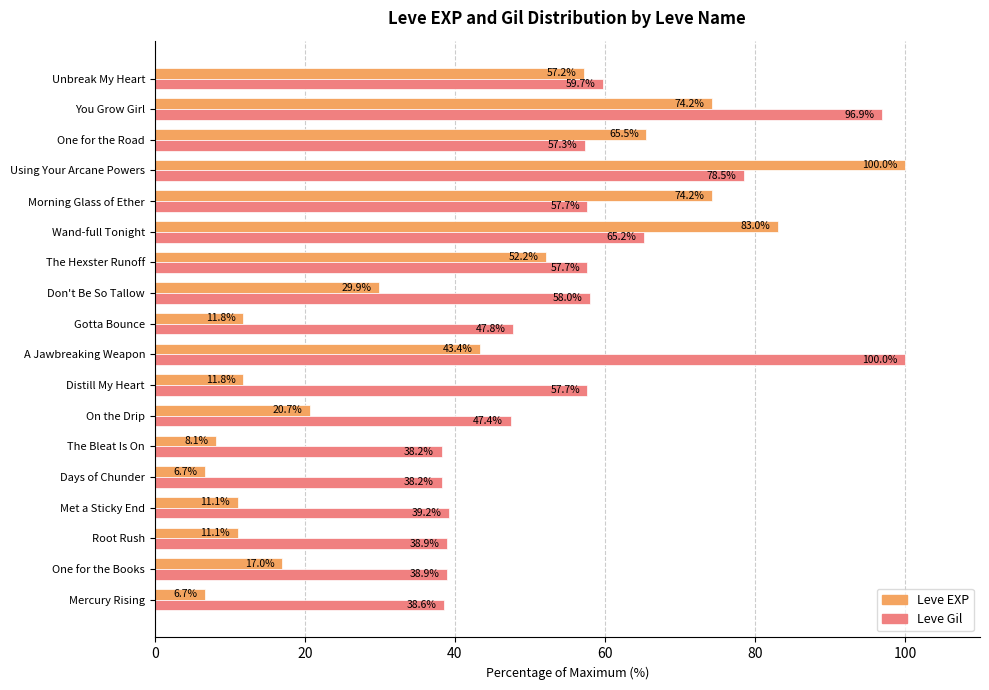

Rank the series at A Jawbreaking Weapon from highest to lowest value.

Leve Gil, Leve EXP